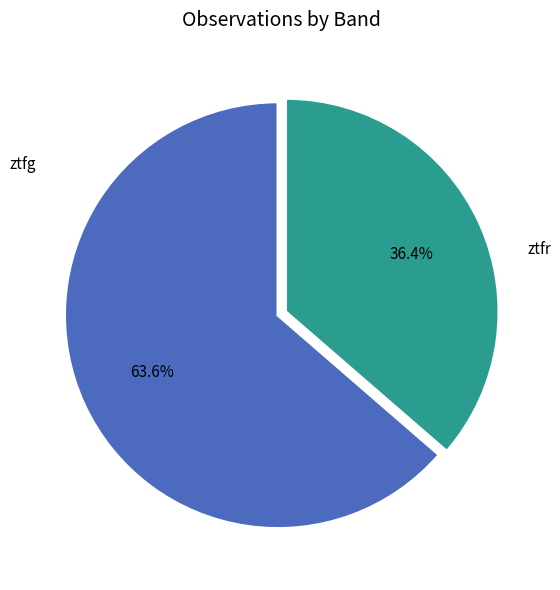

How many slices are in this pie chart?

2